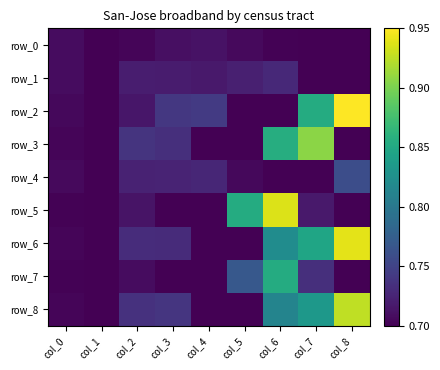

Which series has the largest total across all categories?

row_6